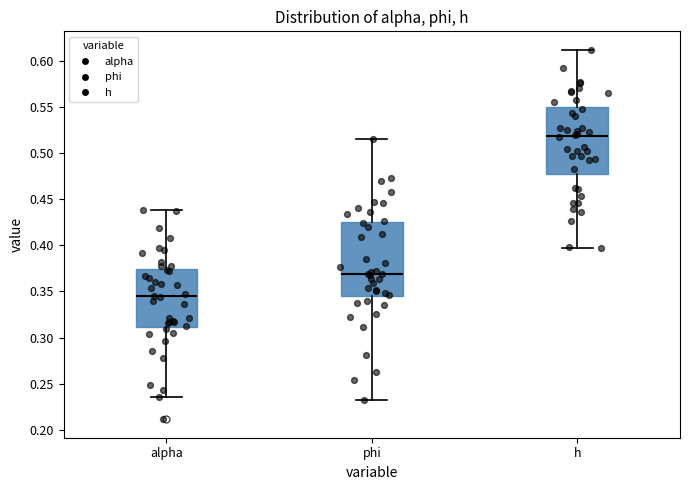

Which box has the lowest median line?

alpha